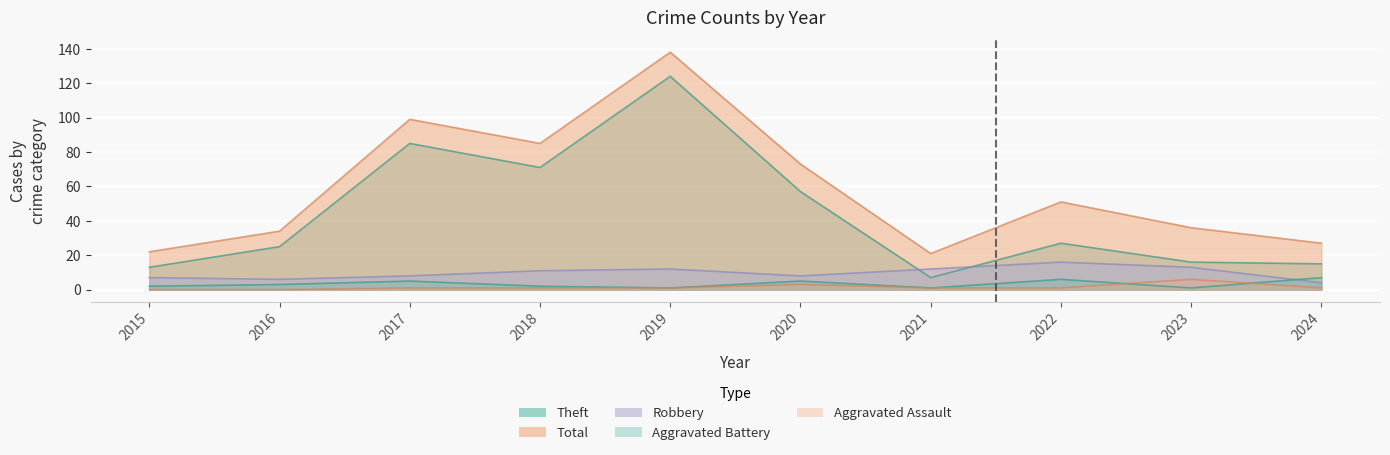

Is it true that Aggravated Assault equals 1 at 2020?

False